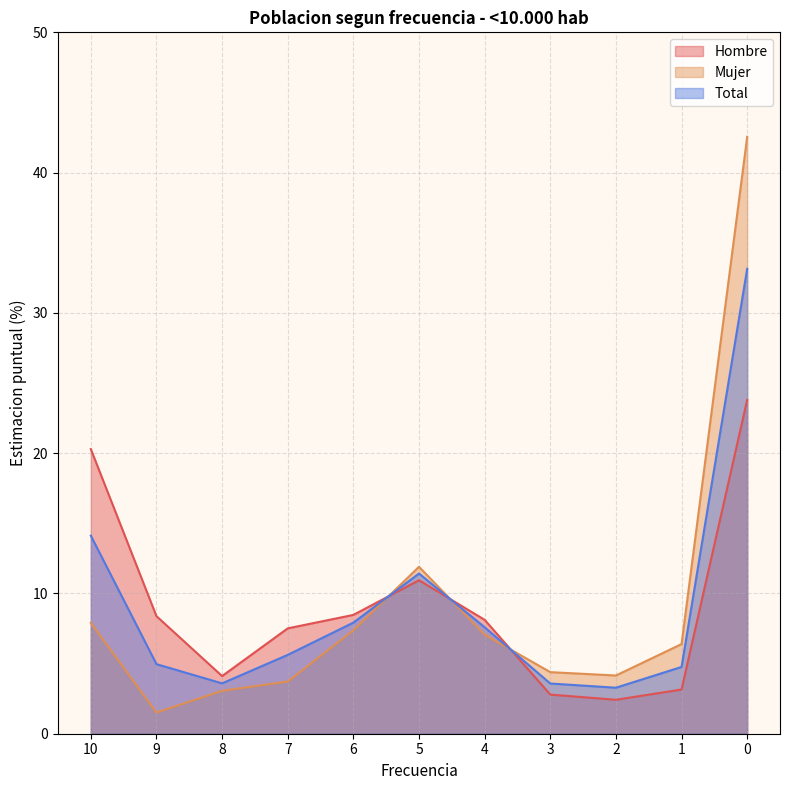

Reading left to right, transcribe all the data shown in this chart.

Hombre: 20.3	8.4	4.1	7.5	8.5	10.9	8.1	2.8	2.4	3.1	23.8
Mujer: 7.9	1.5	3.1	3.7	7.4	11.9	7.1	4.4	4.2	6.4	42.5
Total: 14.1	5.0	3.6	5.6	7.9	11.4	7.6	3.6	3.3	4.8	33.1